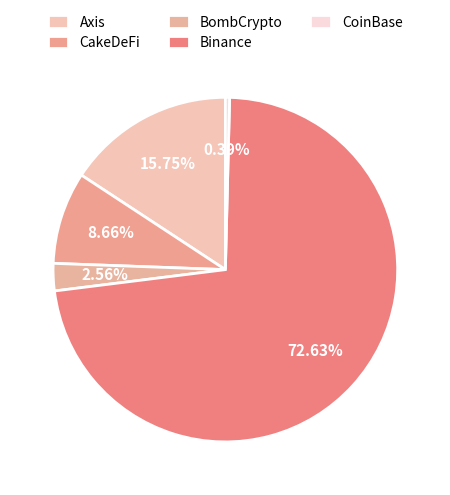

True or false: BombCrypto accounts for 3% of the total.

True